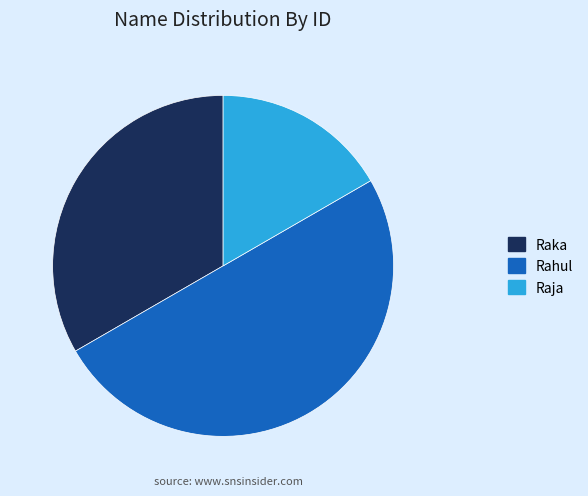

Count the number of slices in the pie.

3